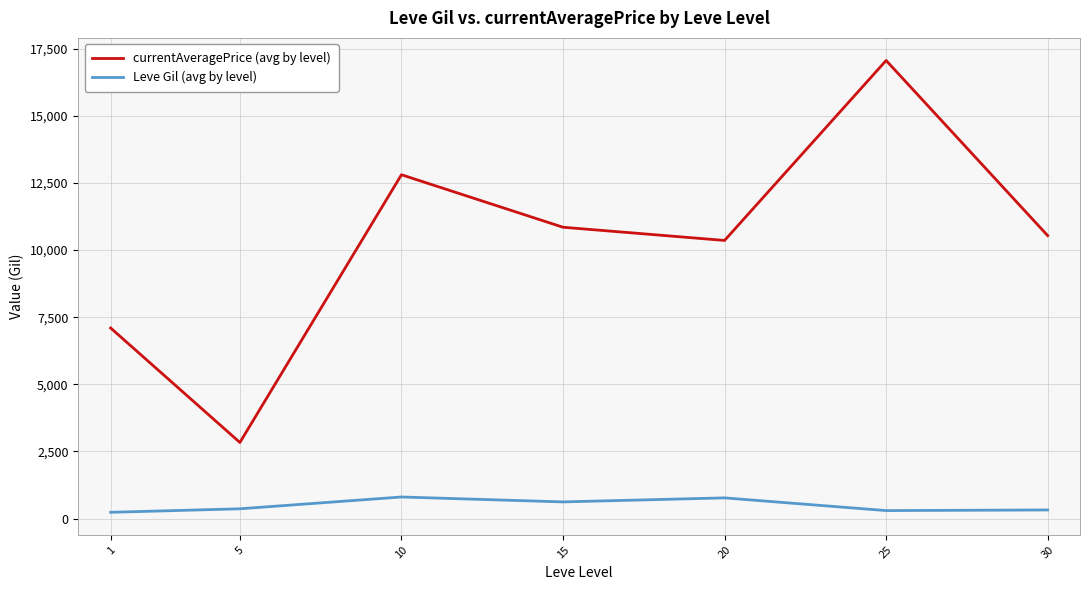

In Leve Gil (avg by level), how many points are lower than both neighbors (excluding endpoints)?

2